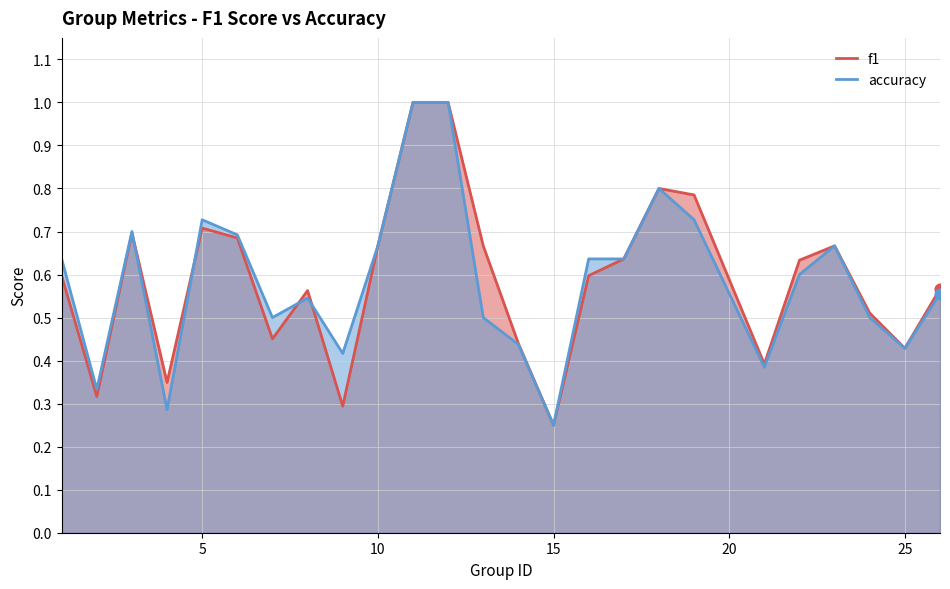

Which series has the widest spread of Y values?

f1